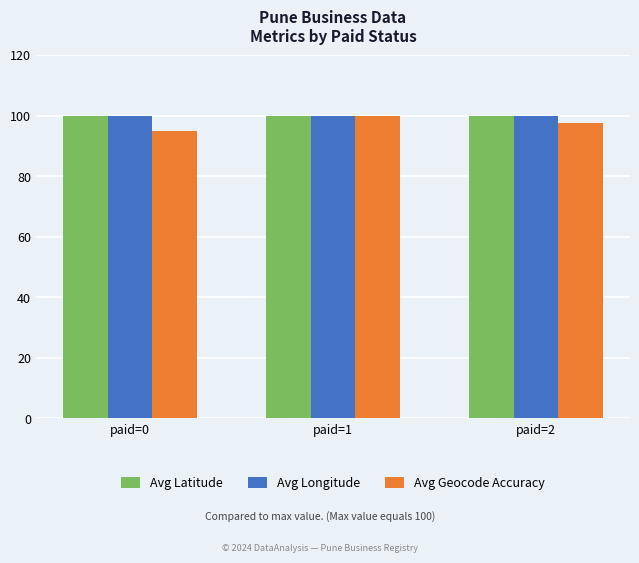

What is the approximate value of Avg Longitude at paid=0?

99.9